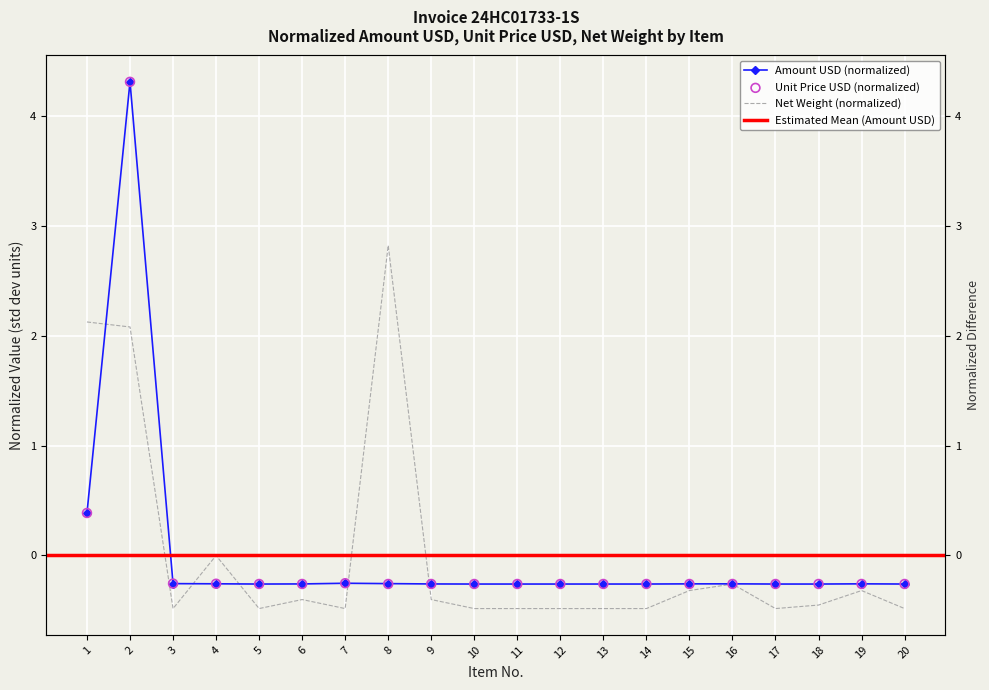

Which series has the largest total across all categories?

Unit Price USD